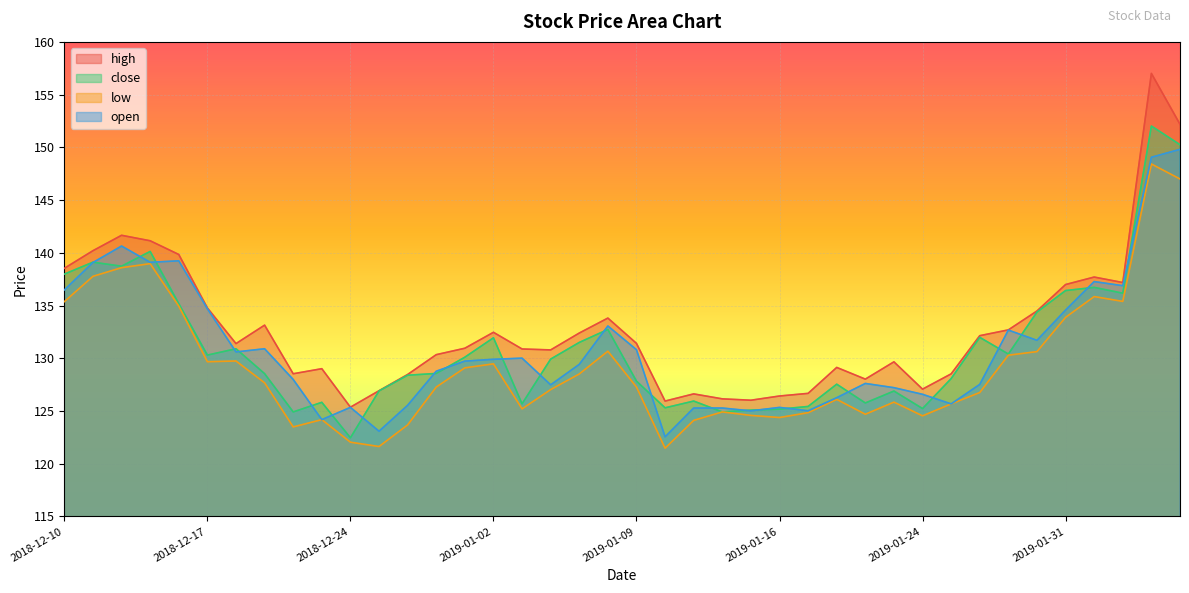

Rank the series by their maximum value, from lowest to highest.

low, open, close, high